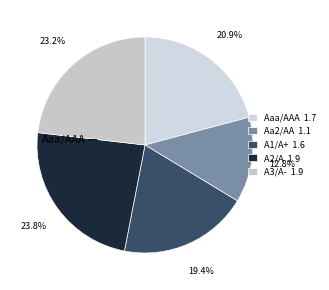

To the nearest percent, what portion does Aaa/AAA represent?

21%